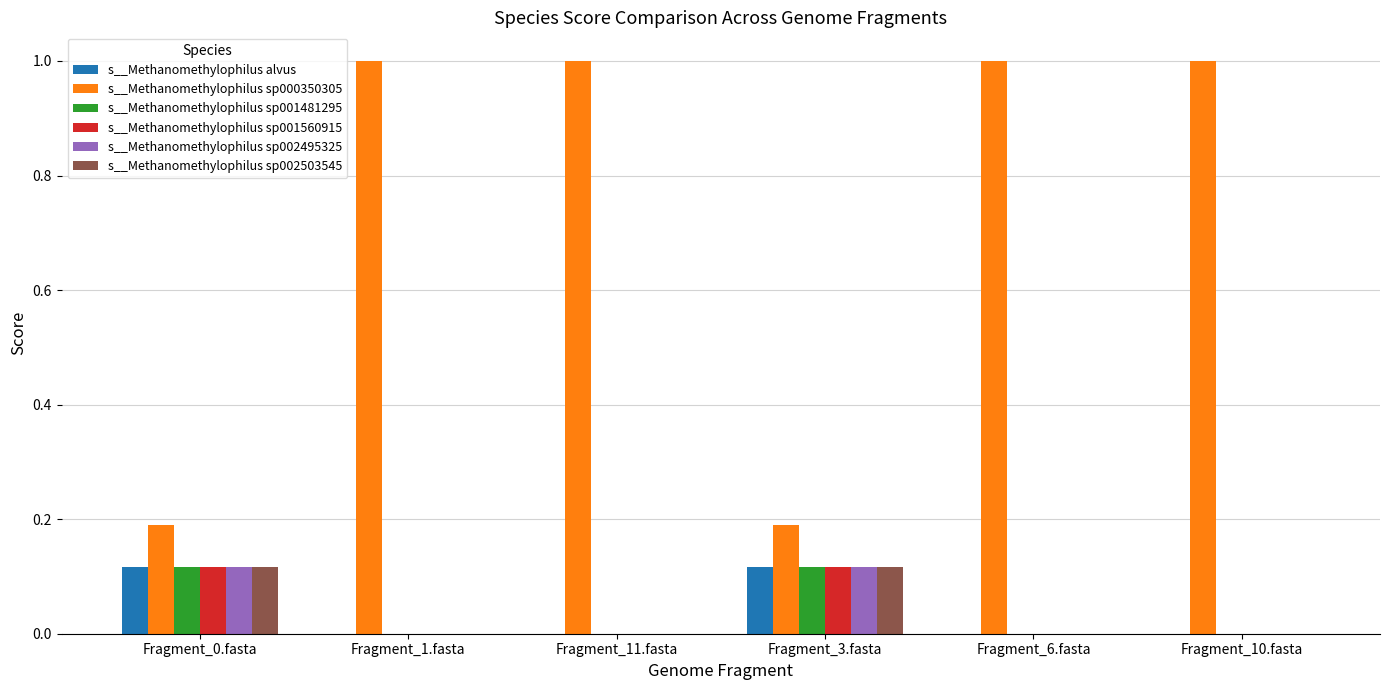

Are the bars horizontal?

No